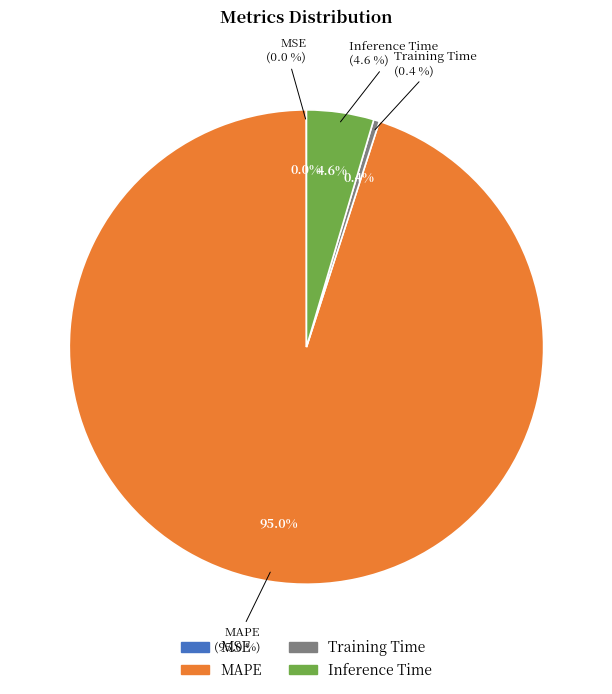

Is it true that Training Time is 10% of the pie?

False